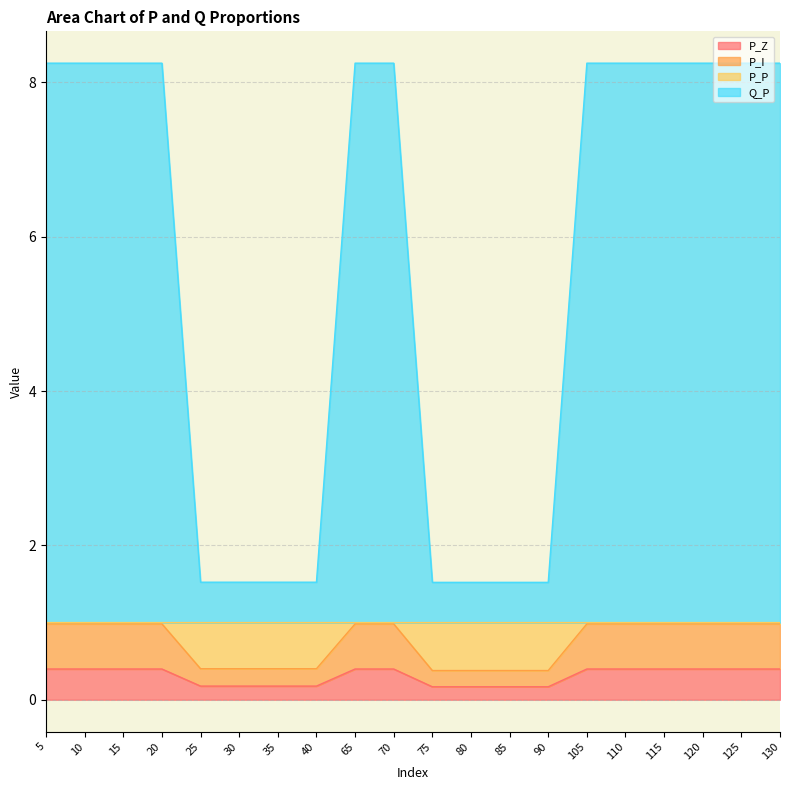

Between 65 and 120, which is larger?

65